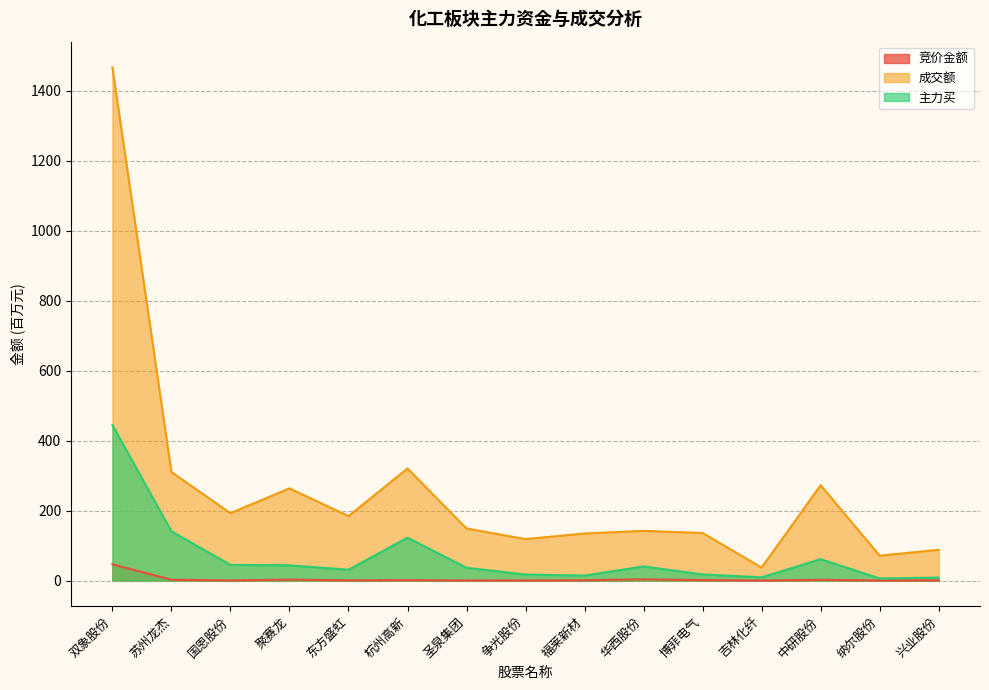

True or false: 主力买 and 竞价金额 cross at least once.

False